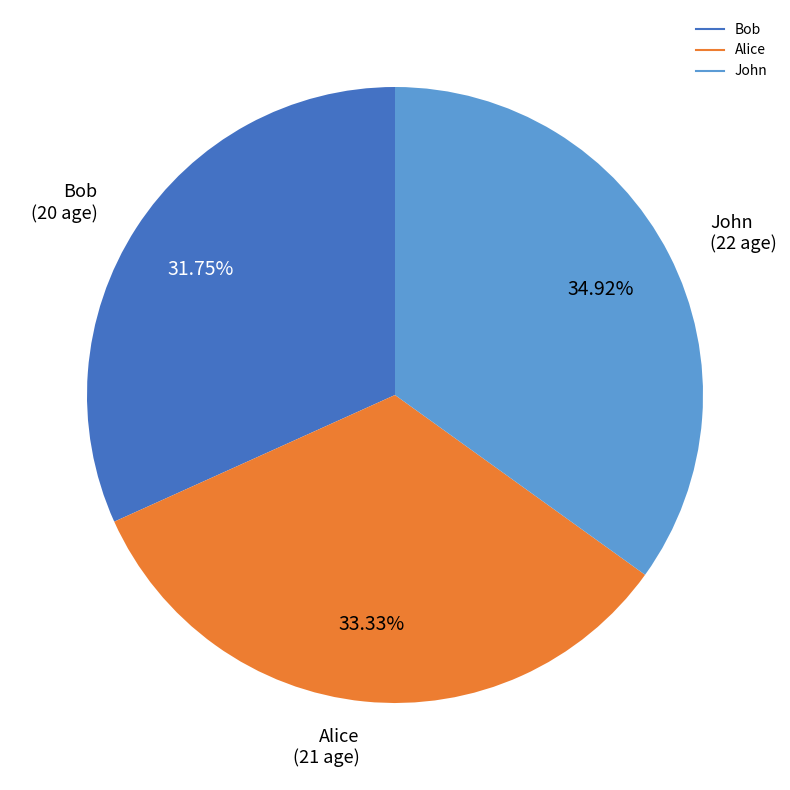

True or false: John accounts for 29% of the total.

False